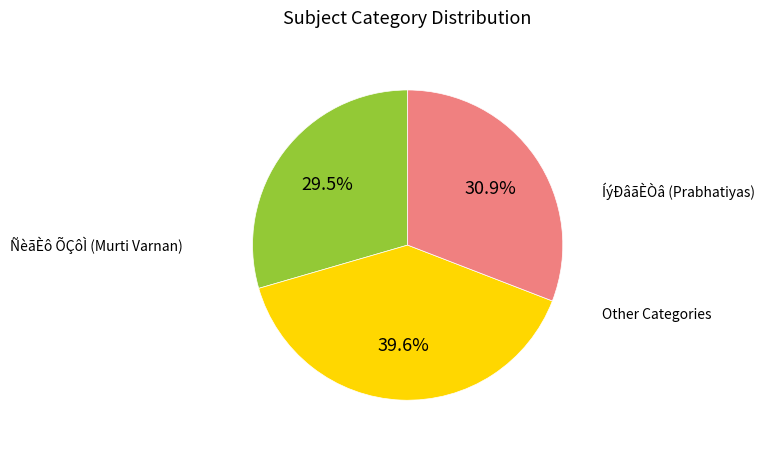

Is there any slice that represents more than half of the pie?

No